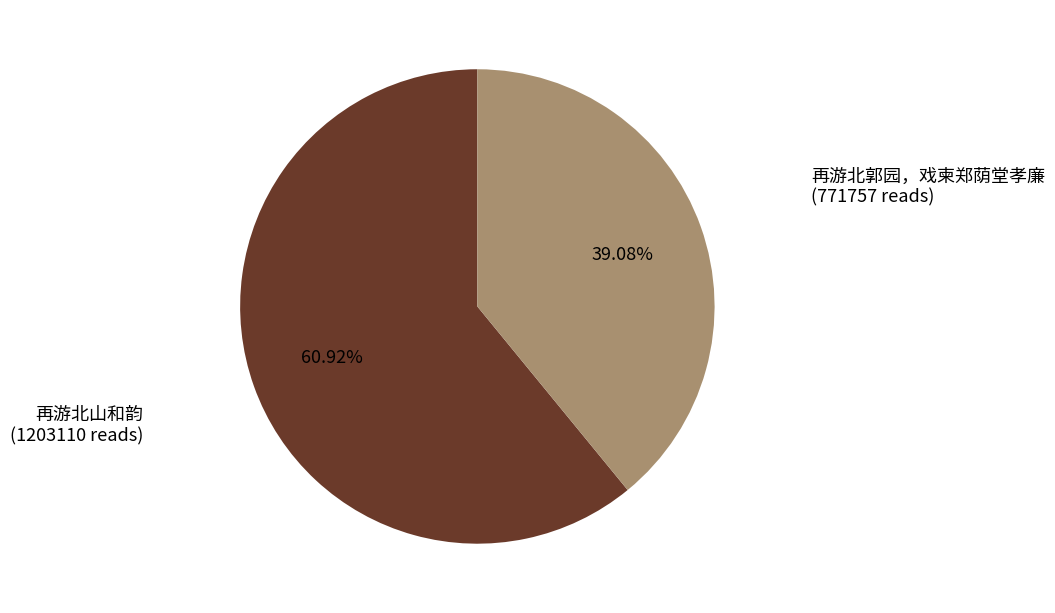

Rank the categories by value from highest to lowest.

再游北山和韵, 再游北郭园，戏柬郑荫堂孝廉